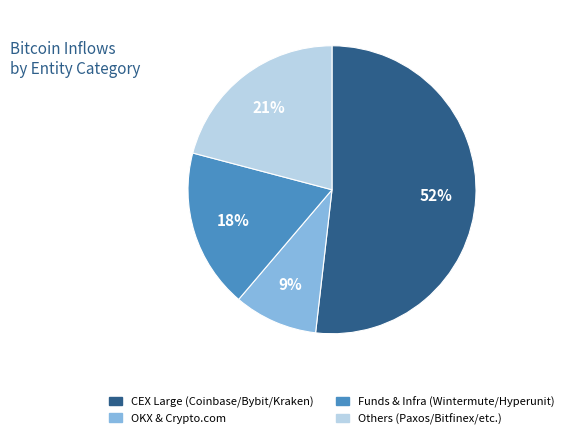

To the nearest percent, what is the average slice percentage?

25%